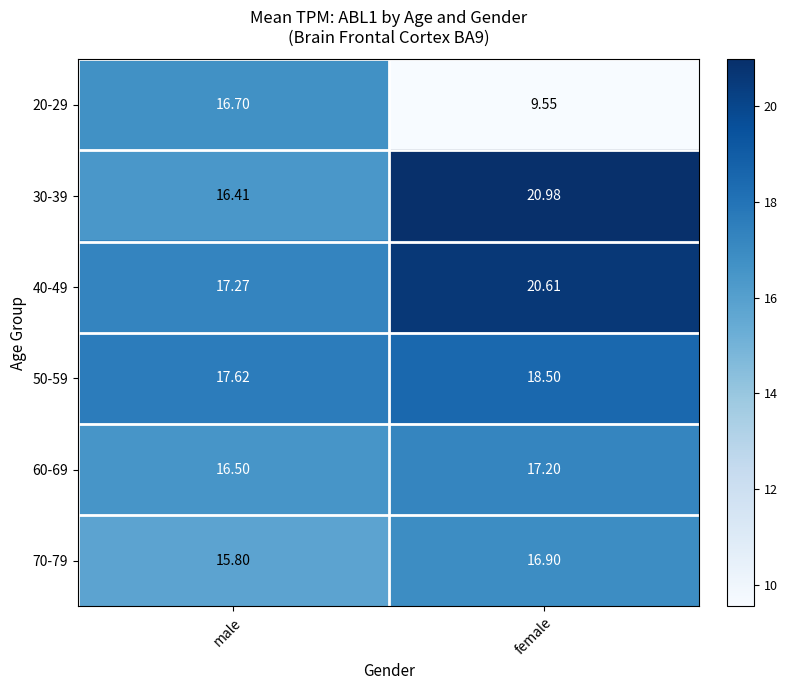

Is the value of 50-59 at male greater than the value of 30-39 at female?

No